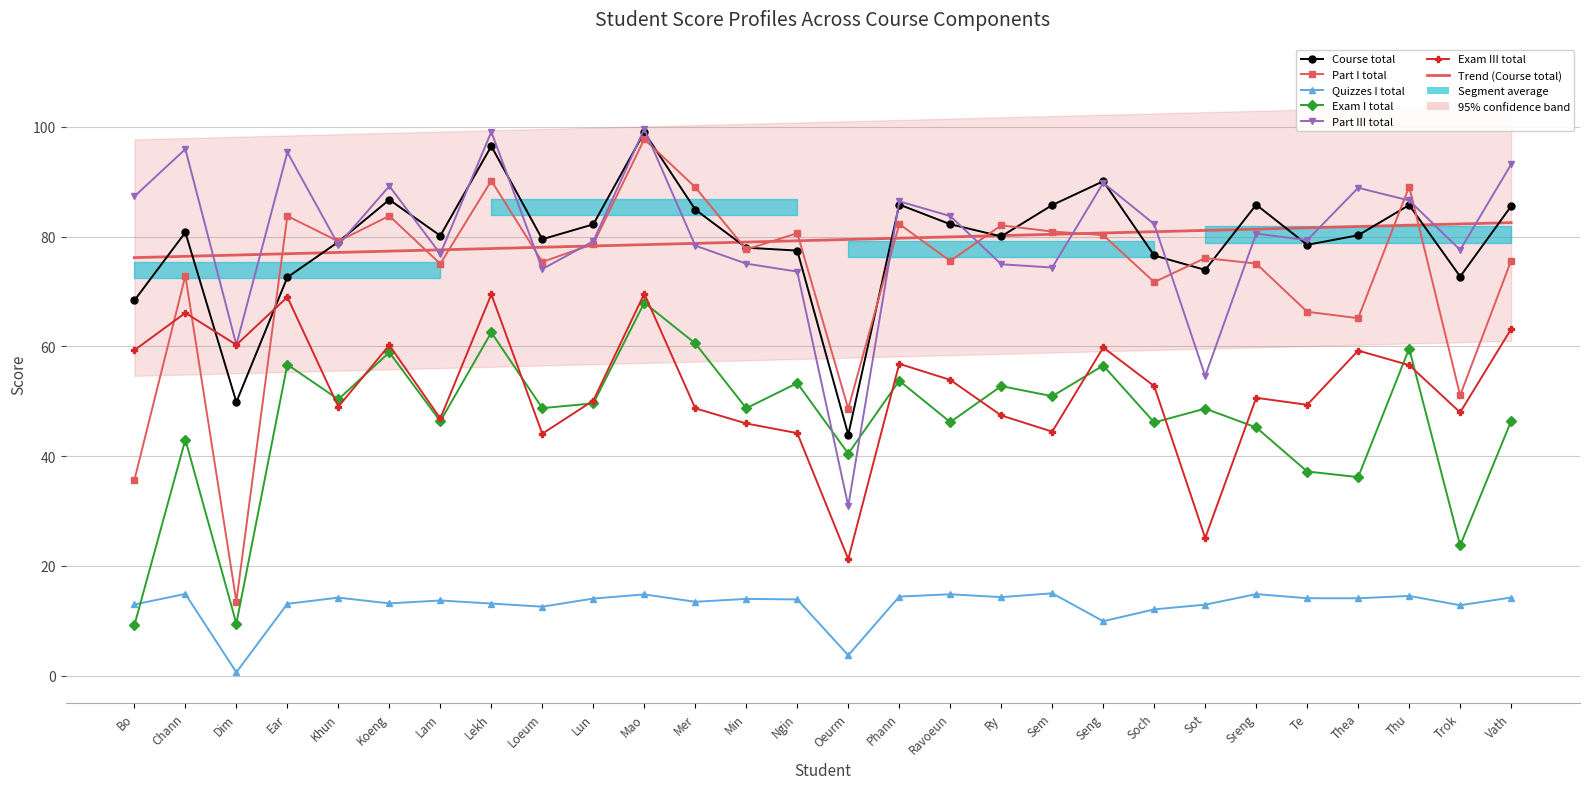

How many categories are shown in the chart?

28